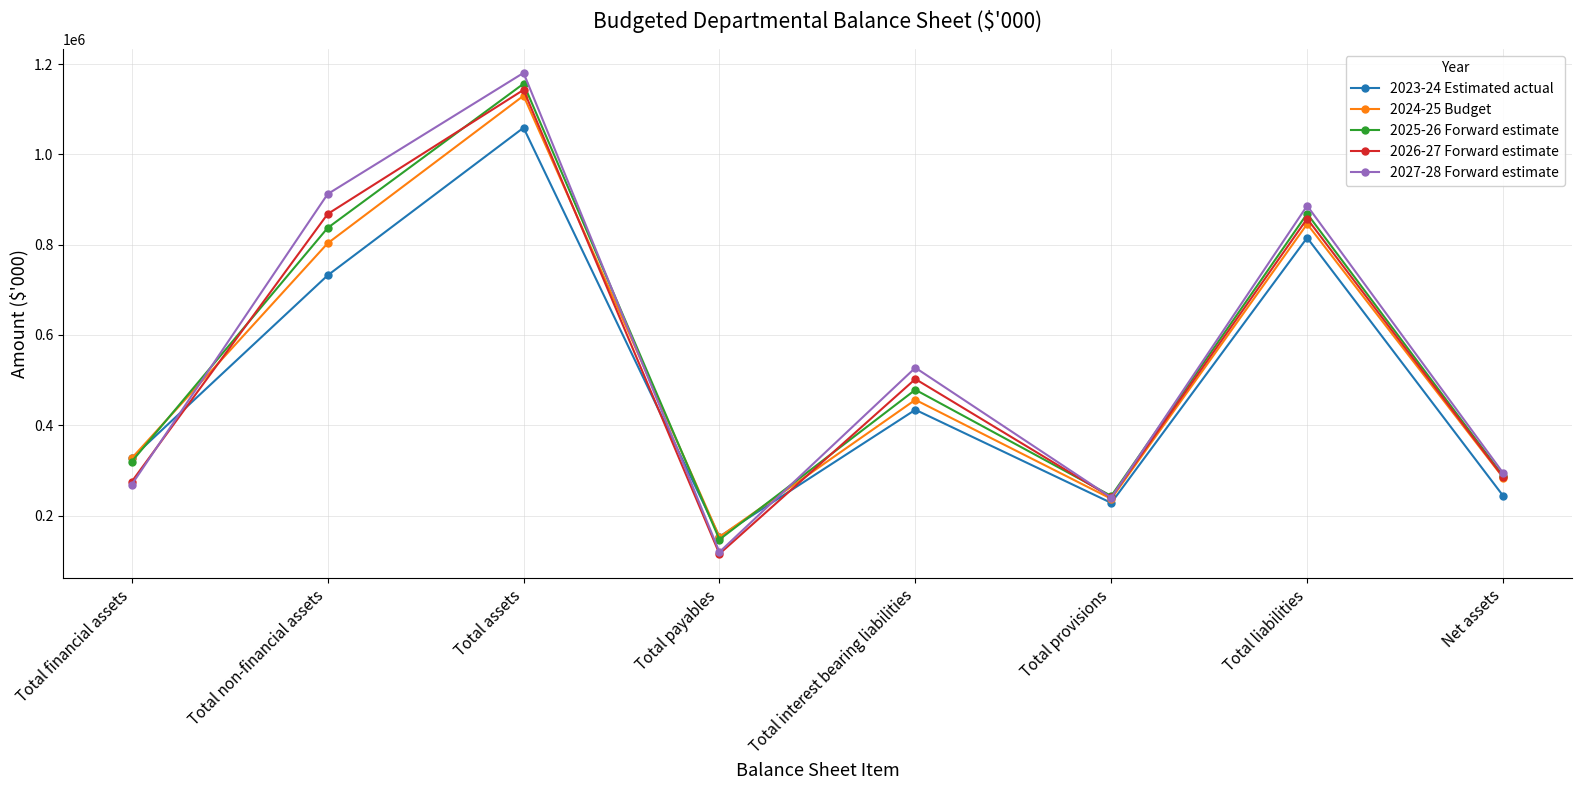

Read the 2023-24 Estimated actual value at Total payables, to the nearest 10.

153130